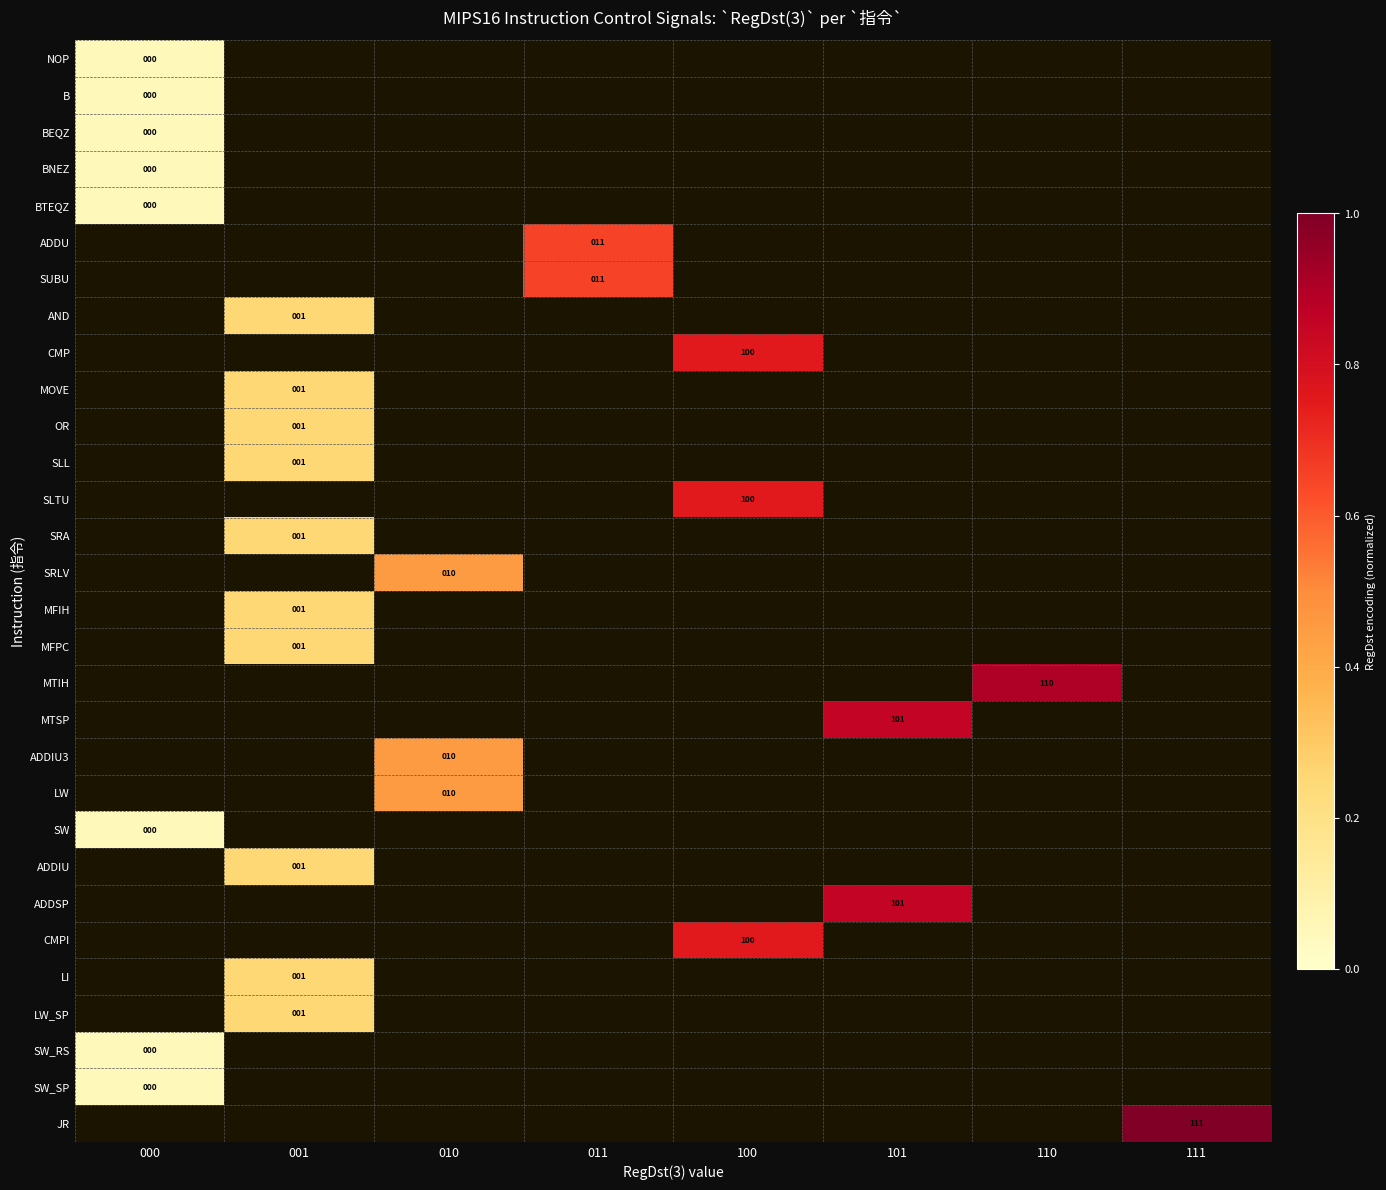

Count the number of categories in the chart.

8